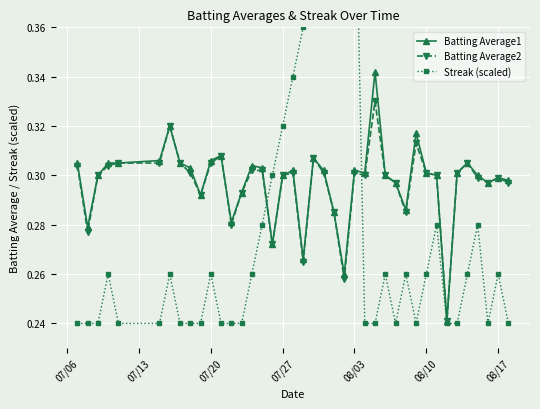

What is the minimum value for Streak (scaled)?

0.2